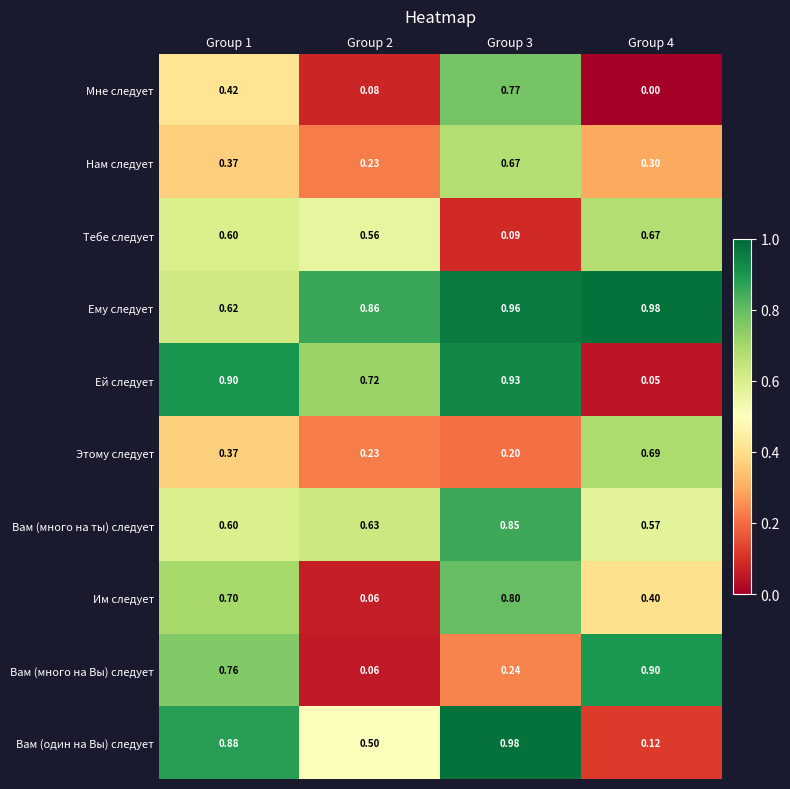

Which series has the largest range (max minus min)?

Ей следует